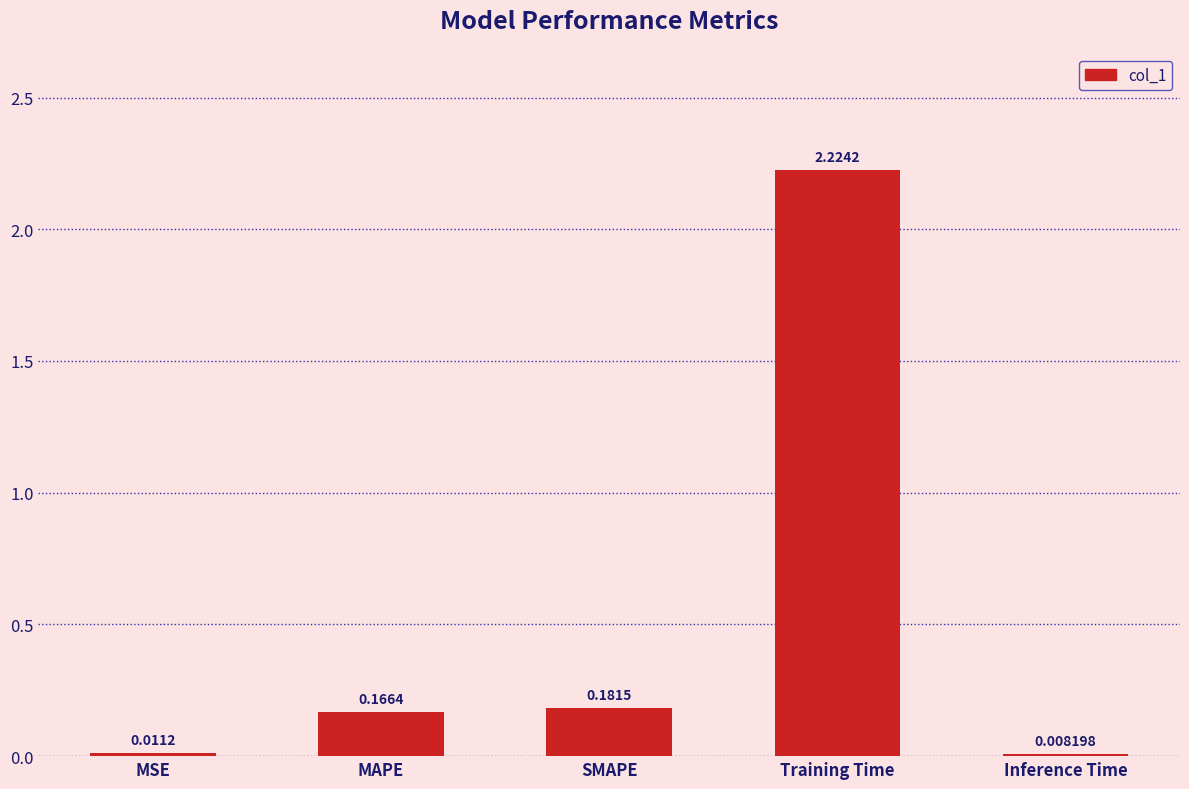

Does the chart contain stacked bars?

No